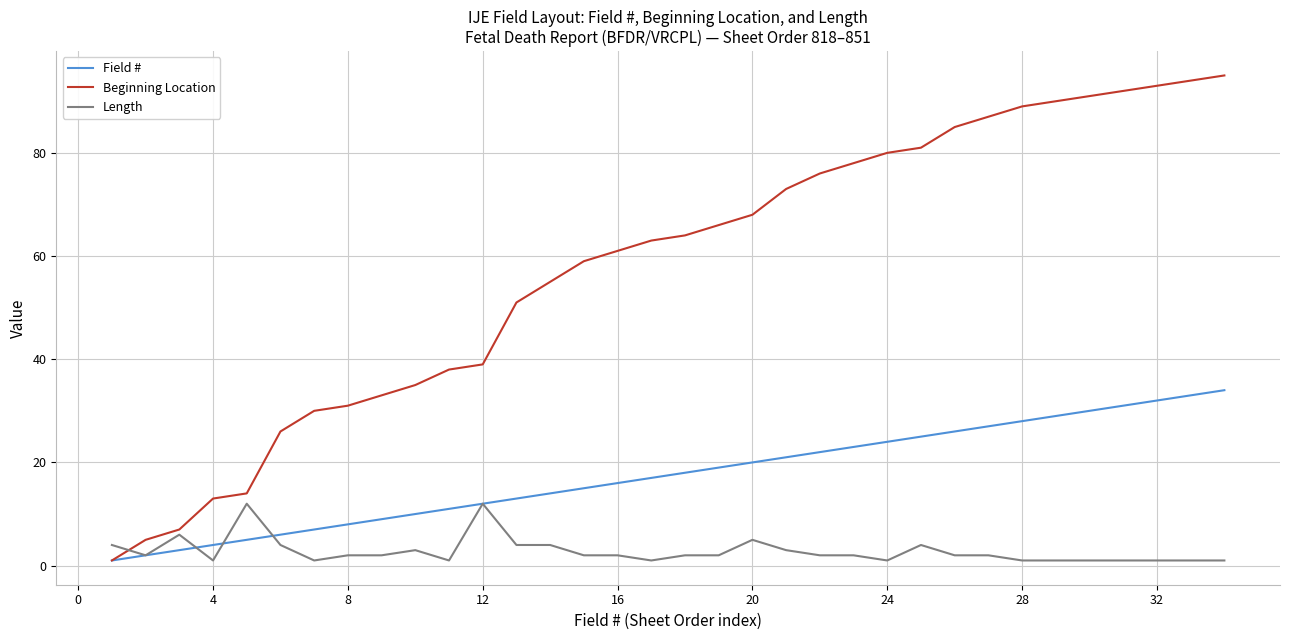

Which series ends up on top after the final intersection of Length and Field #?

Field #